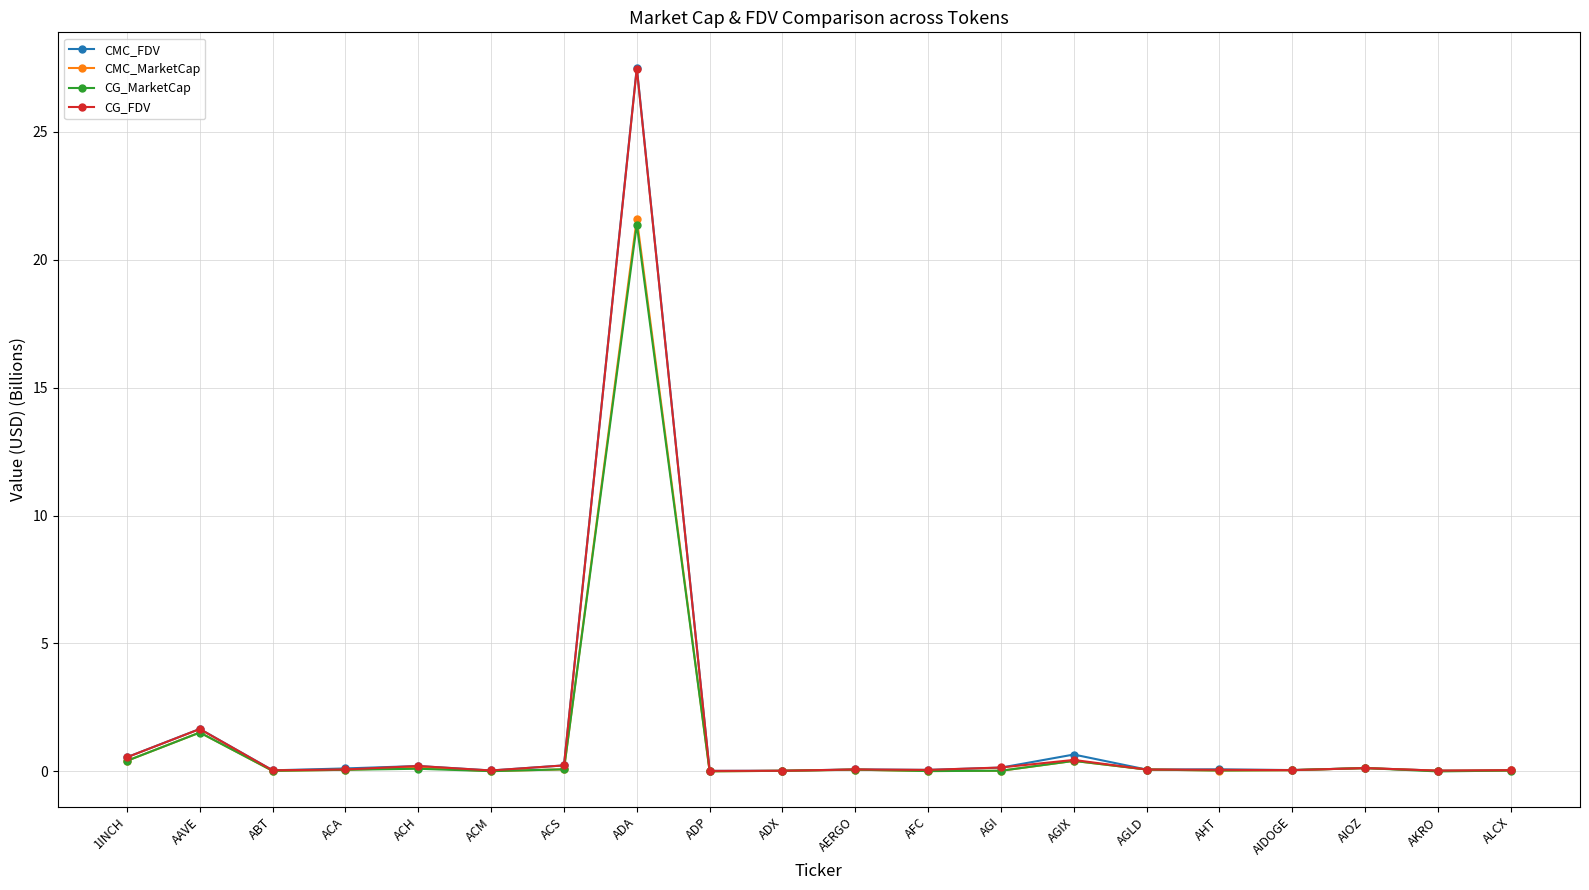

Does the chart have visible grid lines?

Yes